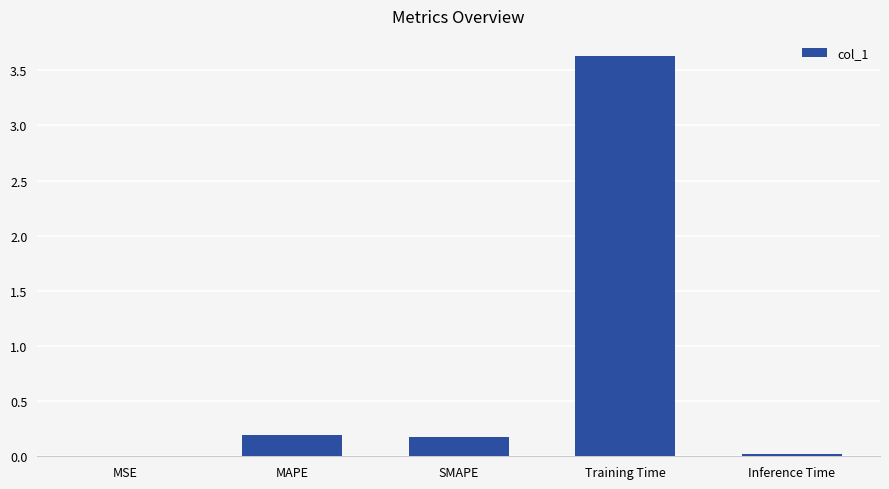

Is it true that the value at MAPE is 0.2?

True